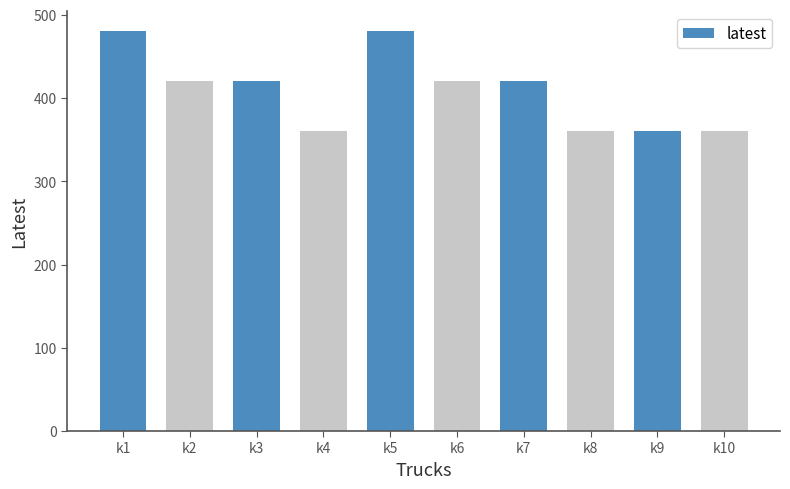

The value at k10 is 360. True or false?

True